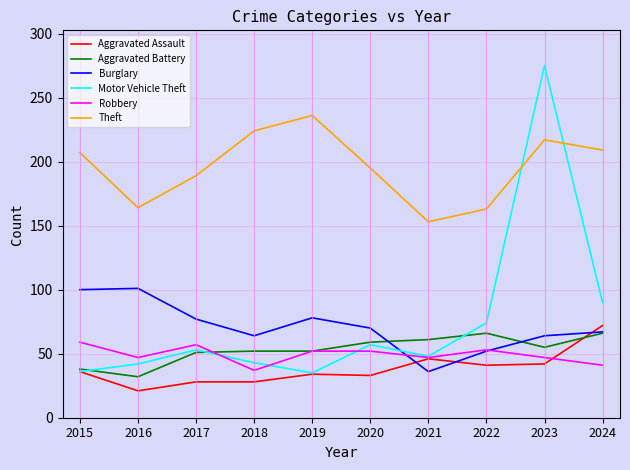

At which label is Motor Vehicle Theft closest to 155?

2024